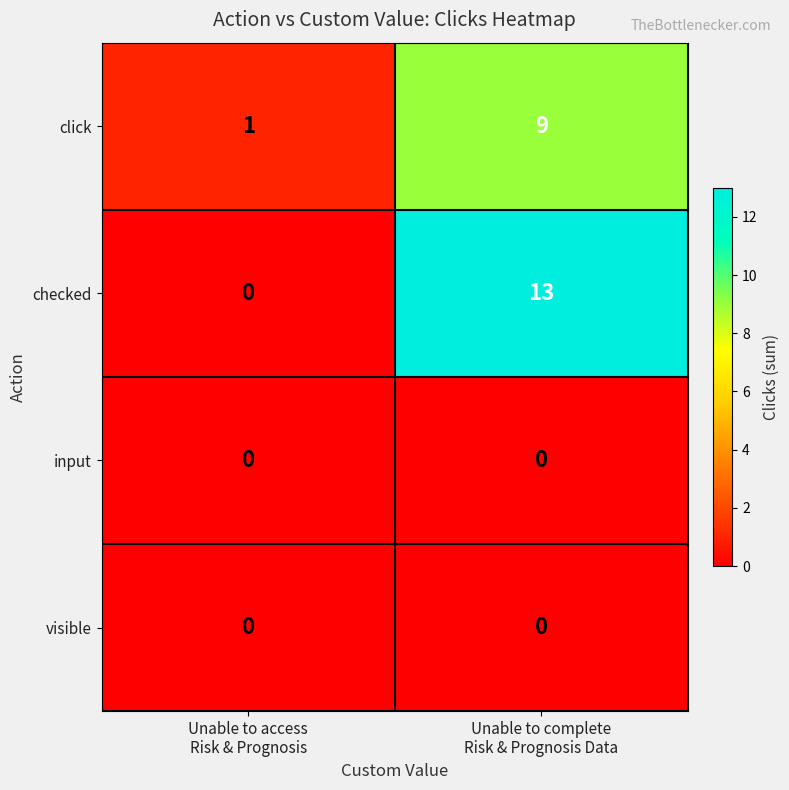

What is the maximum value shown in the chart?

13